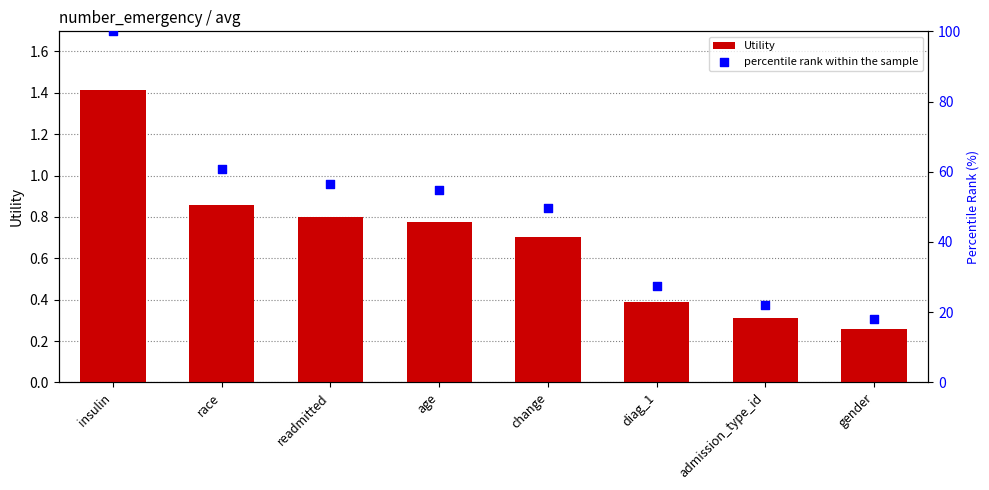

At which category is the sum across all series the highest?

insulin